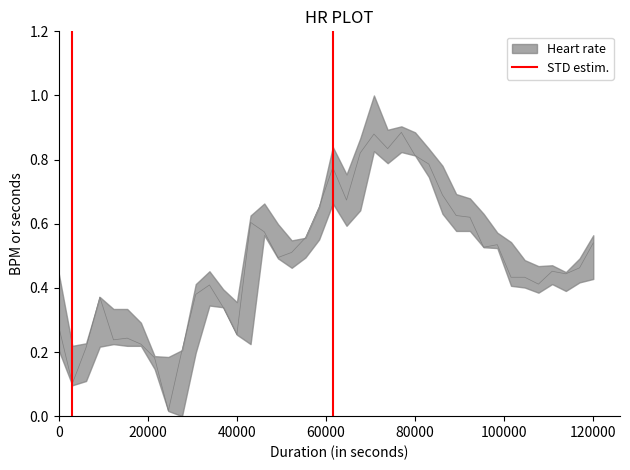

Count the values in the range 0 to 1.

2